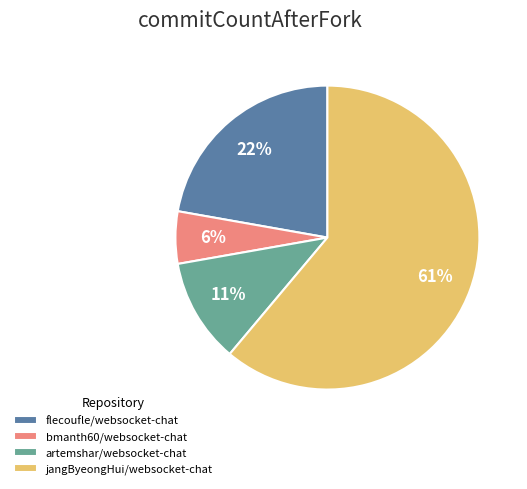

Is the sum of jangByeongHui/websocket-chat and artemshar/websocket-chat greater than half?

Yes